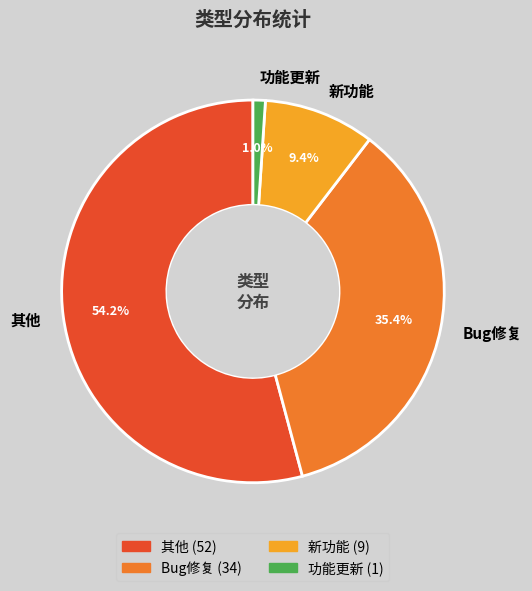

Count the number of slices in the pie.

4